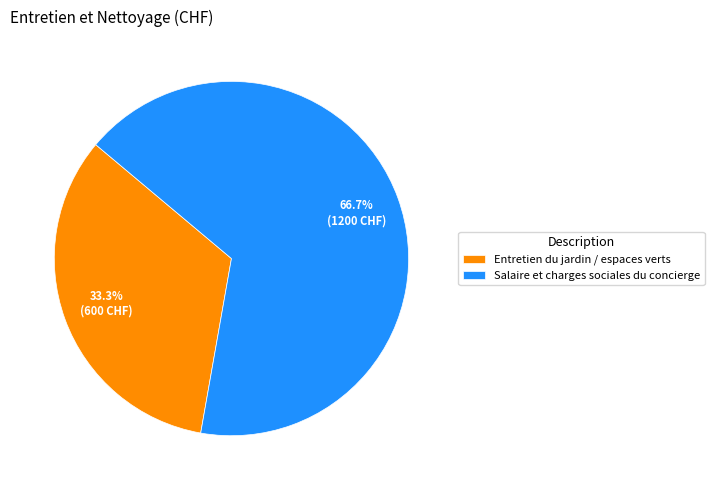

To the nearest percent, what percentage of the pie is Entretien du jardin / espaces verts?

33%